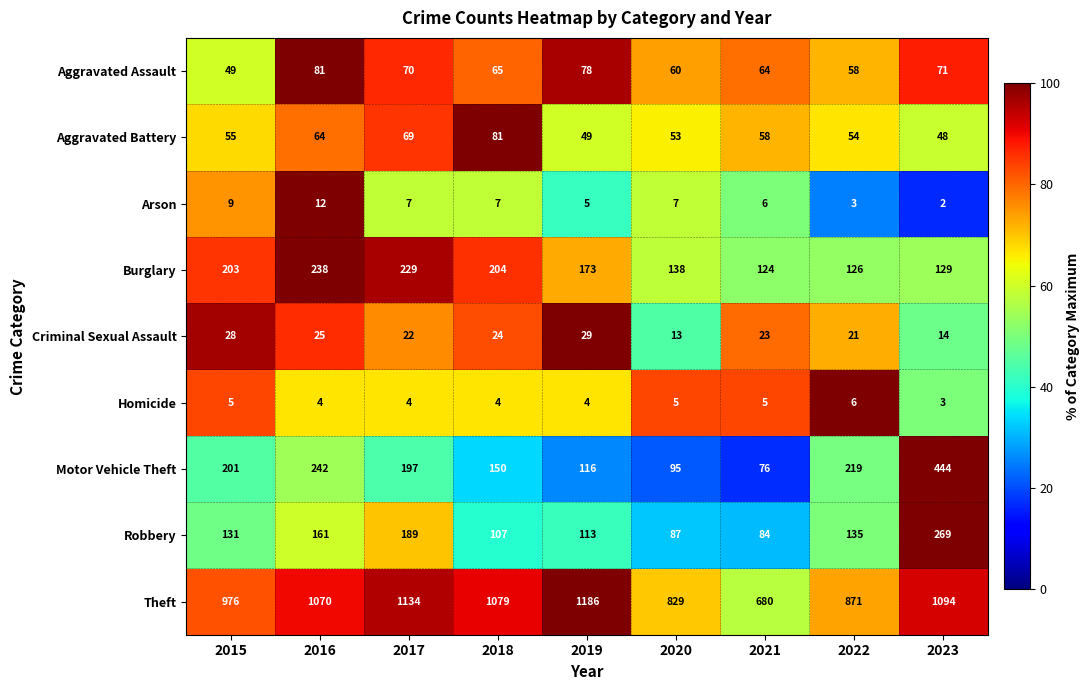

At which category is the sum across all series the highest?

2023